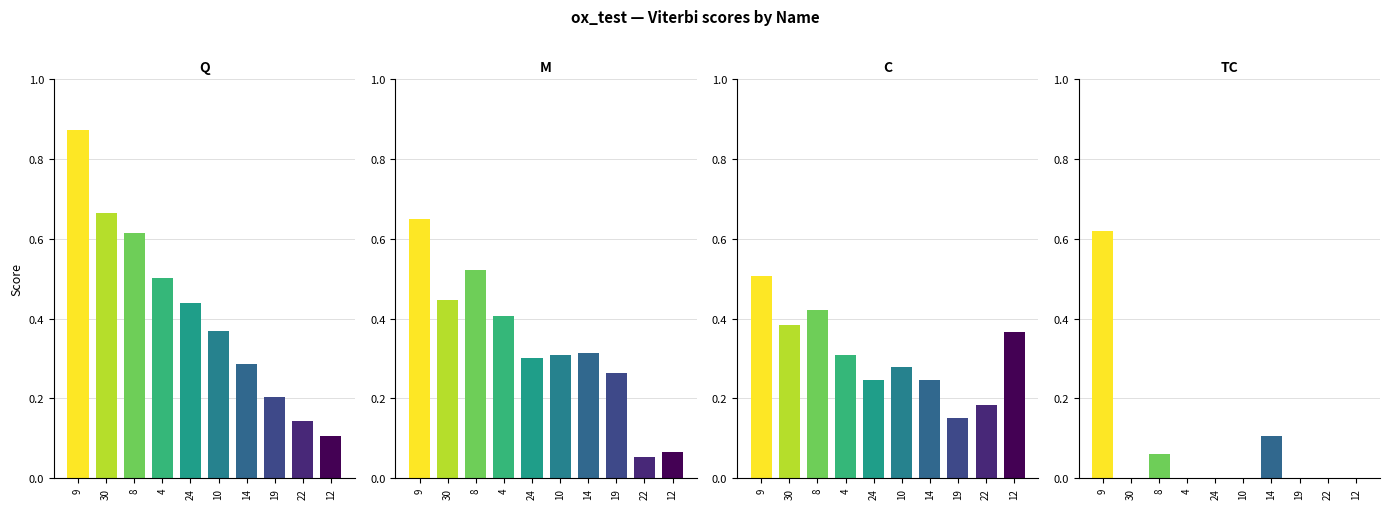

Between 8 and 4, which is larger?

8